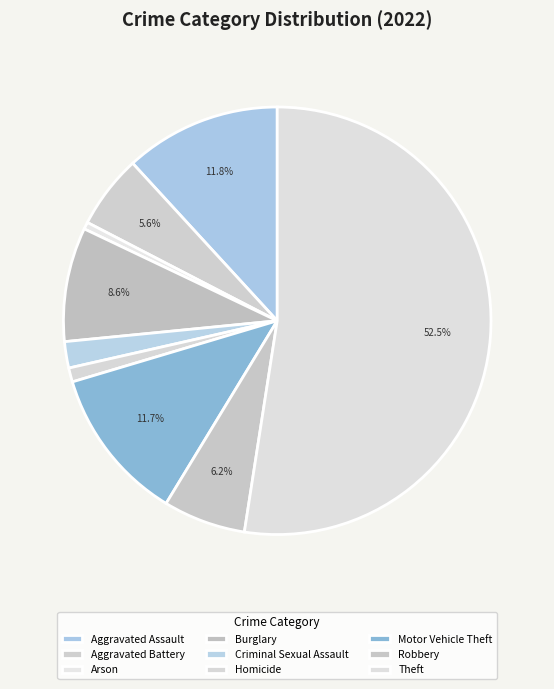

What percentage is NOT represented by Homicide?

98.9%